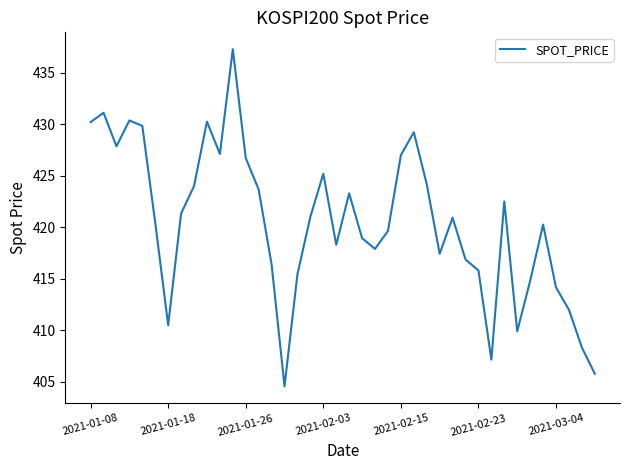

What is the greatest value displayed?

437.3